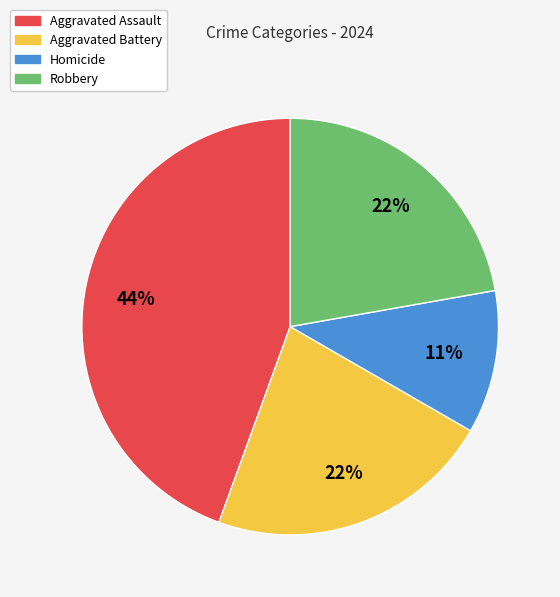

What is the ratio of the value at Aggravated Assault to the value at Robbery?

2.0